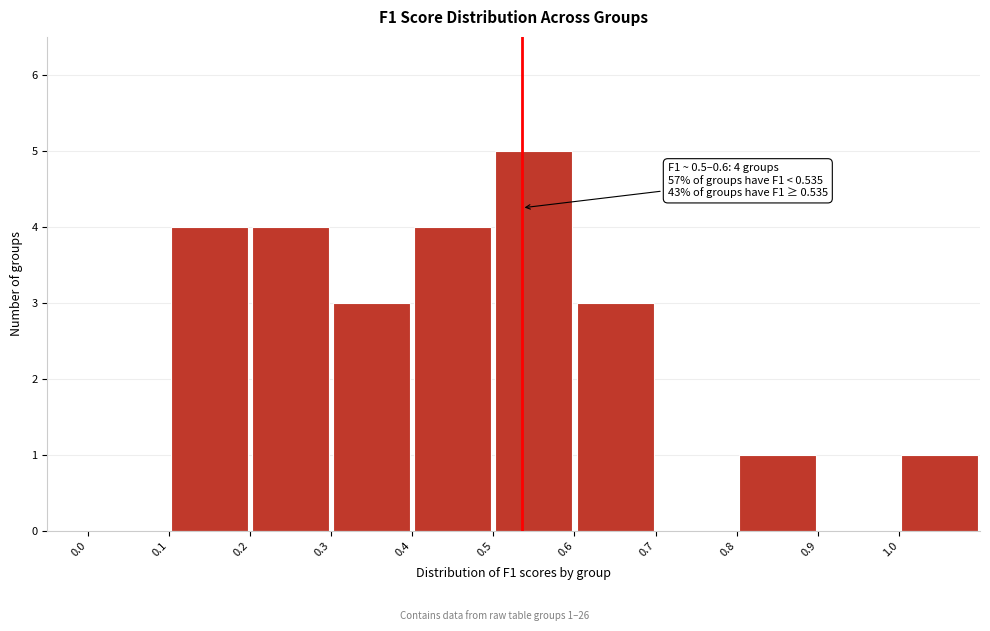

Which range on the x-axis has the tallest bar?

0.5 to 0.6